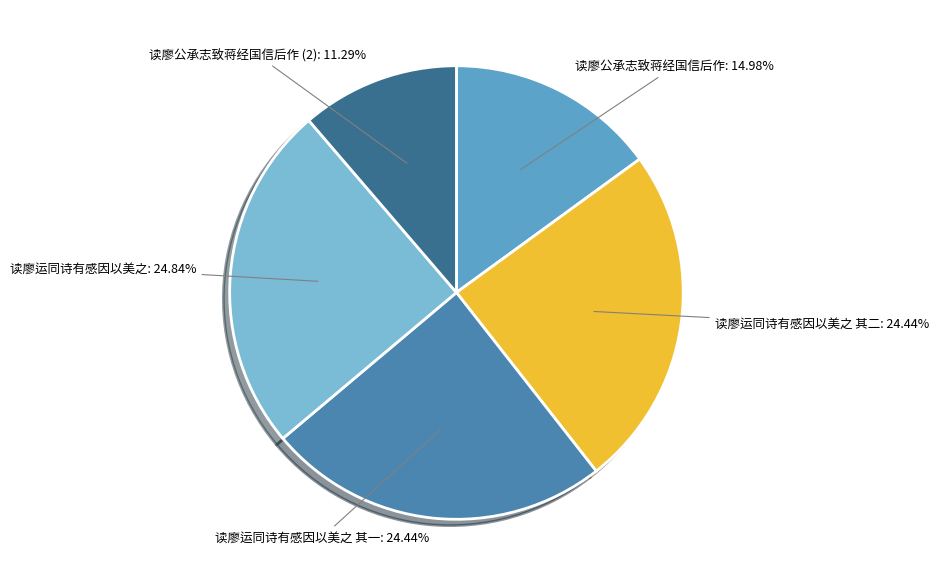

What percentage is the 读廖运同诗有感因以美之 slice, to the nearest percent?

25%